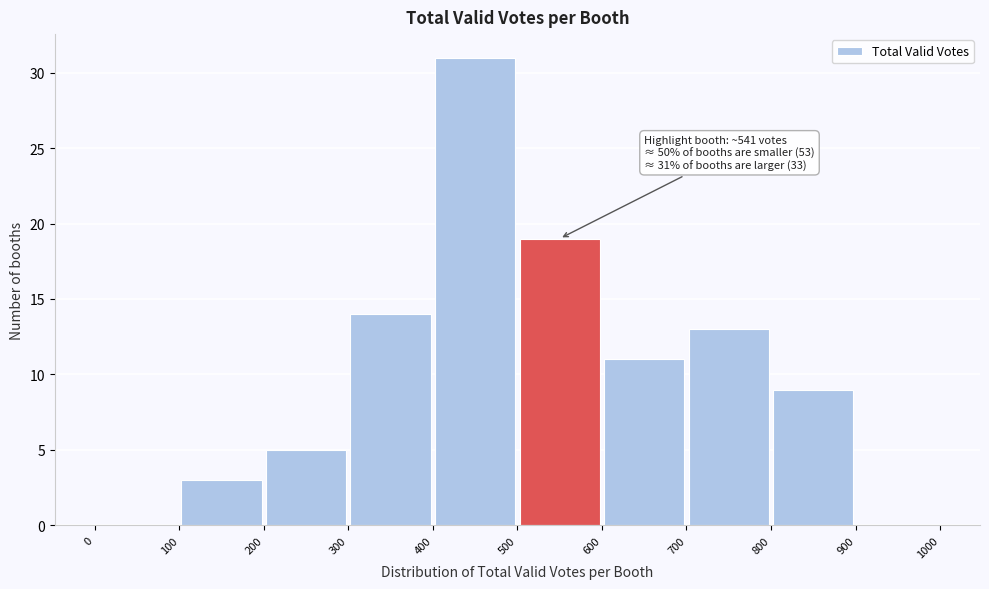

Over which range of the x-axis is the bar tallest?

400 to 500